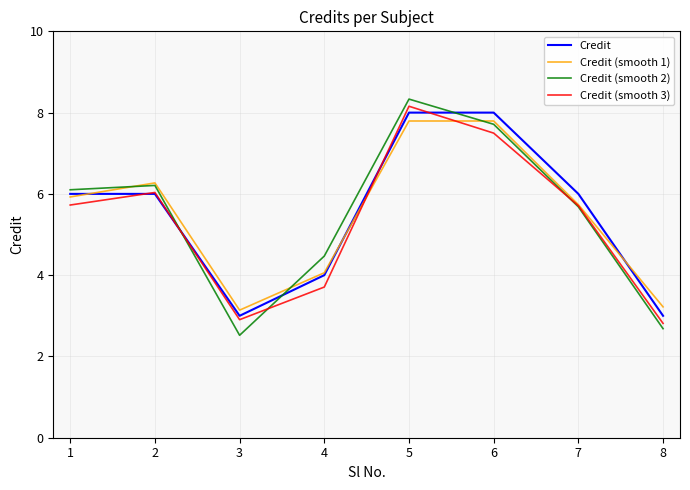

Which category has the highest value in the Credit (smooth 2) series?

5